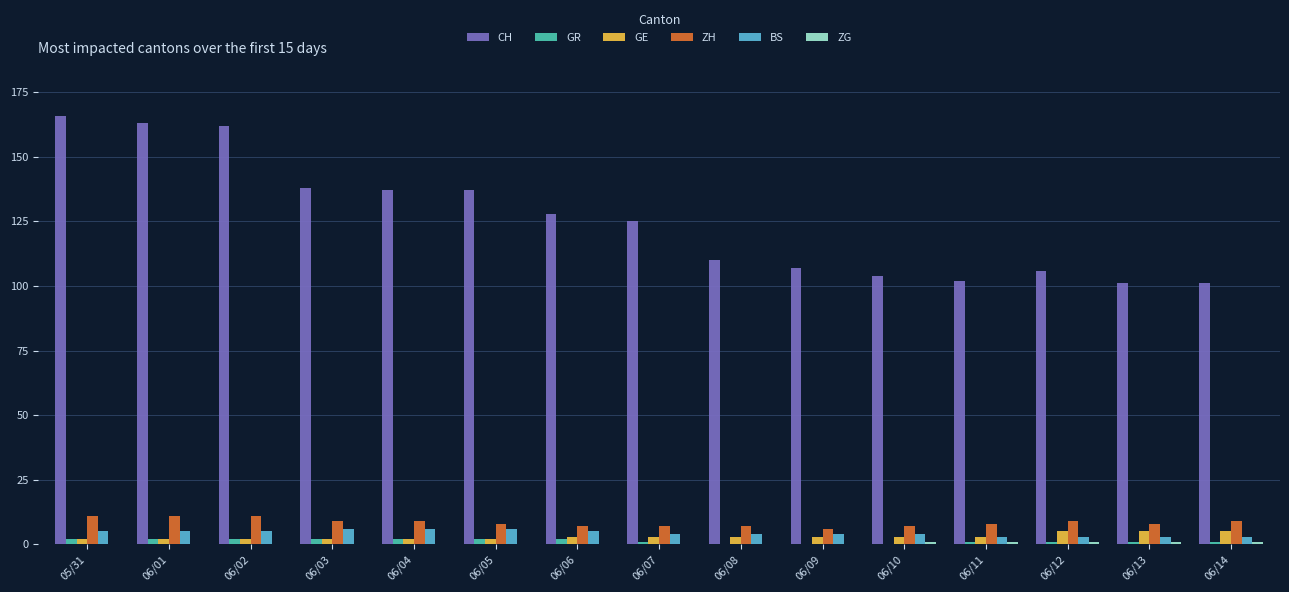

What is the sum of all GE values?

45